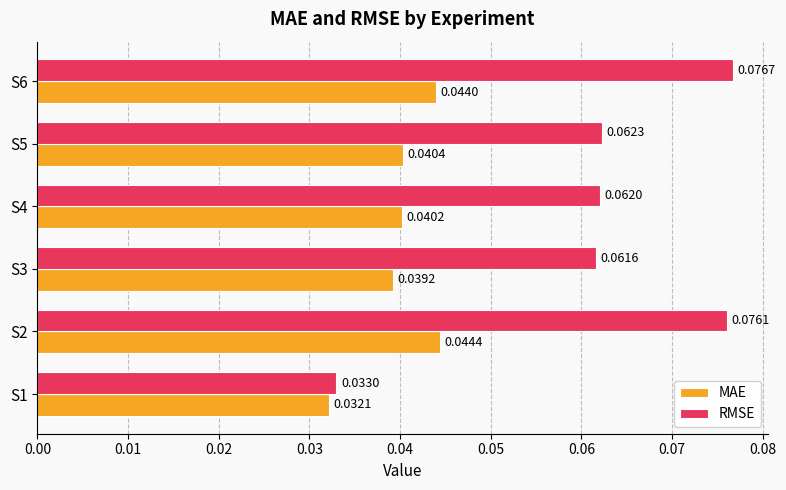

Which category has the highest value in the RMSE series?

S6